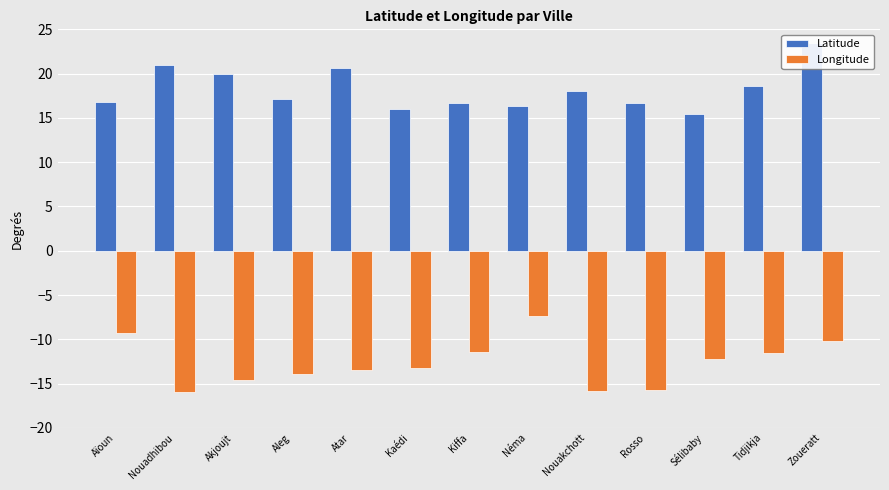

What is the average value of the Latitude series?

18.2